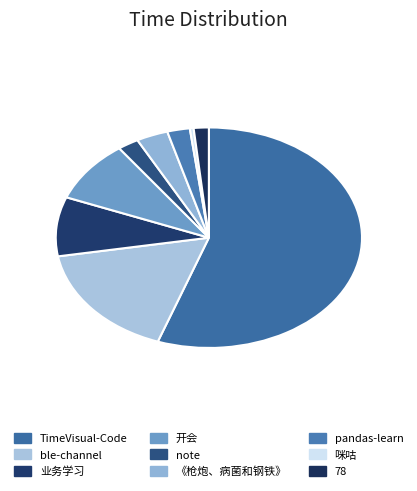

True or false: ble-channel accounts for 23% of the total.

False